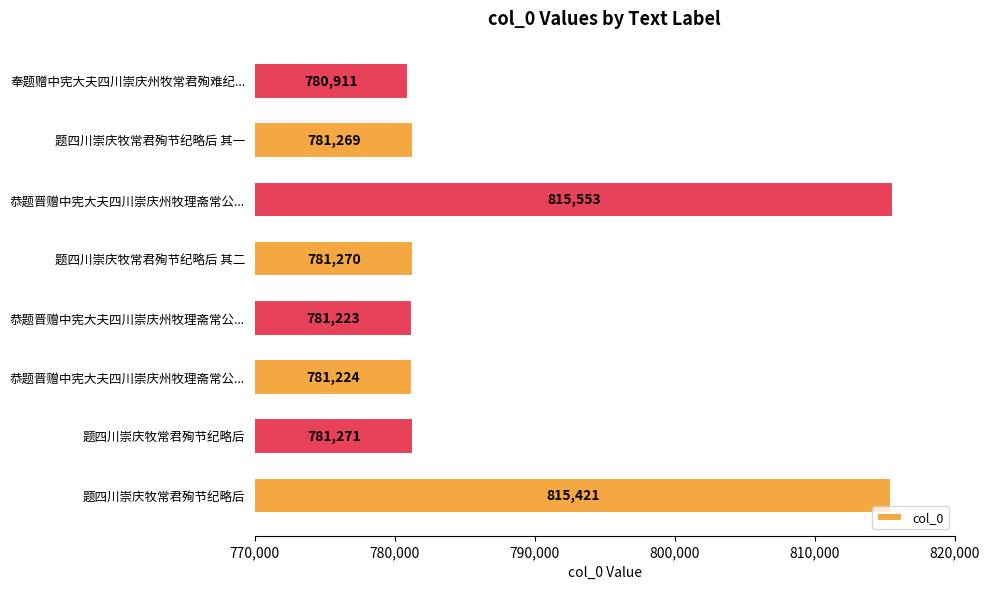

Count the number of data series in this chart.

1